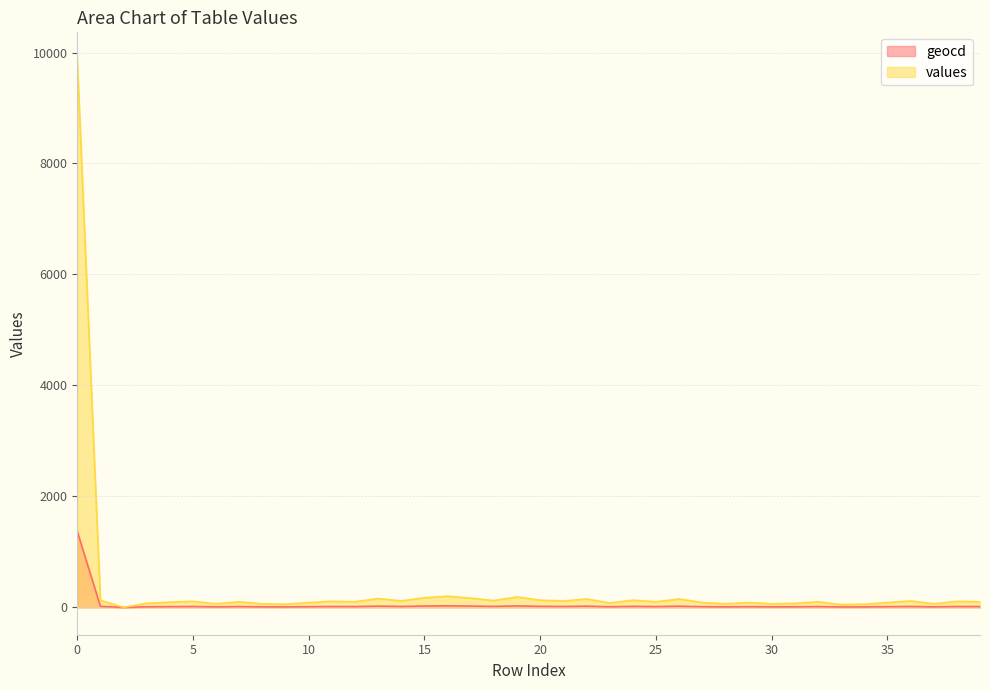

List the labels in order of values value, largest first.

0, 16, 19, 15, 17, 13, 22, 26, 1, 20, 24, 18, 14, 21, 36, 5, 11, 38, 7, 12, 25, 32, 39, 4, 10, 27, 29, 35, 23, 3, 31, 6, 8, 28, 30, 37, 9, 34, 33, 2